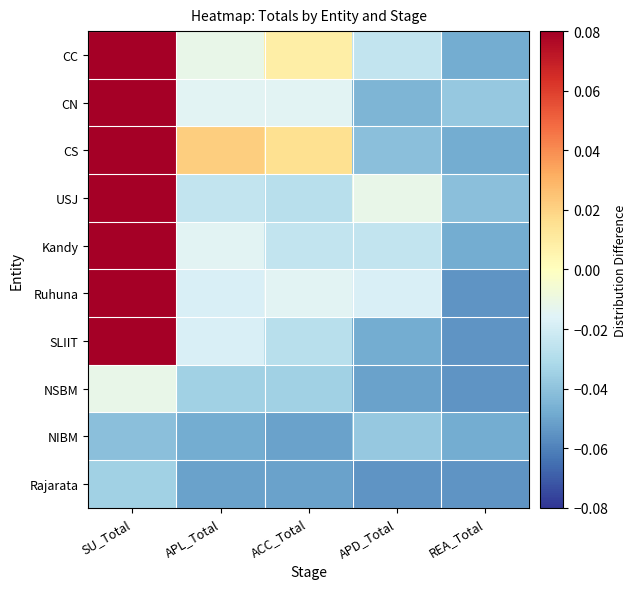

Reading left to right, extract all data points from this chart.

CC: SU_Total=0.1	APL_Total=-0.0	ACC_Total=0.0	APD_Total=-0.0	REA_Total=-0.0
CN: SU_Total=0.1	APL_Total=-0.0	ACC_Total=-0.0	APD_Total=-0.0	REA_Total=-0.0
CS: SU_Total=0.1	APL_Total=0.0	ACC_Total=0.0	APD_Total=-0.0	REA_Total=-0.0
USJ: SU_Total=0.1	APL_Total=-0.0	ACC_Total=-0.0	APD_Total=-0.0	REA_Total=-0.0
Kandy: SU_Total=0.1	APL_Total=-0.0	ACC_Total=-0.0	APD_Total=-0.0	REA_Total=-0.0
Ruhuna: SU_Total=0.1	APL_Total=-0.0	ACC_Total=-0.0	APD_Total=-0.0	REA_Total=-0.1
SLIIT: SU_Total=0.1	APL_Total=-0.0	ACC_Total=-0.0	APD_Total=-0.0	REA_Total=-0.1
NSBM: SU_Total=-0.0	APL_Total=-0.0	ACC_Total=-0.0	APD_Total=-0.1	REA_Total=-0.1
NIBM: SU_Total=-0.0	APL_Total=-0.0	ACC_Total=-0.1	APD_Total=-0.0	REA_Total=-0.0
Rajarata: SU_Total=-0.0	APL_Total=-0.1	ACC_Total=-0.1	APD_Total=-0.1	REA_Total=-0.1